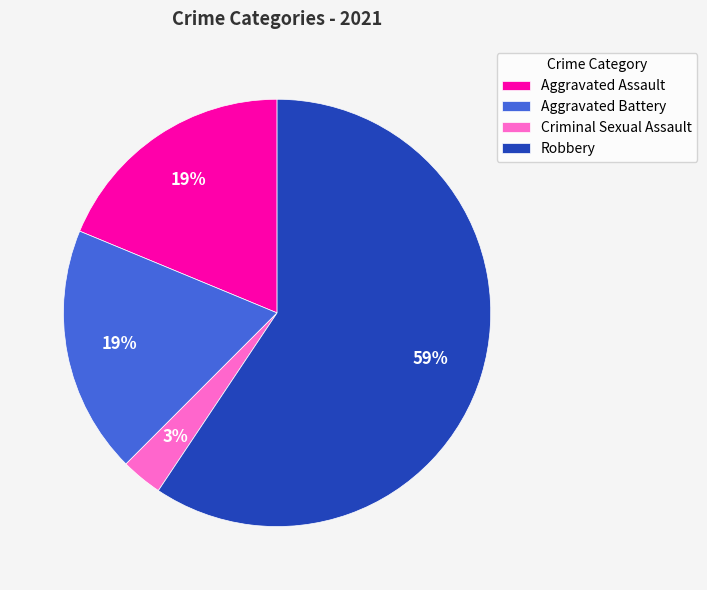

Is Aggravated Battery the majority of the pie?

No